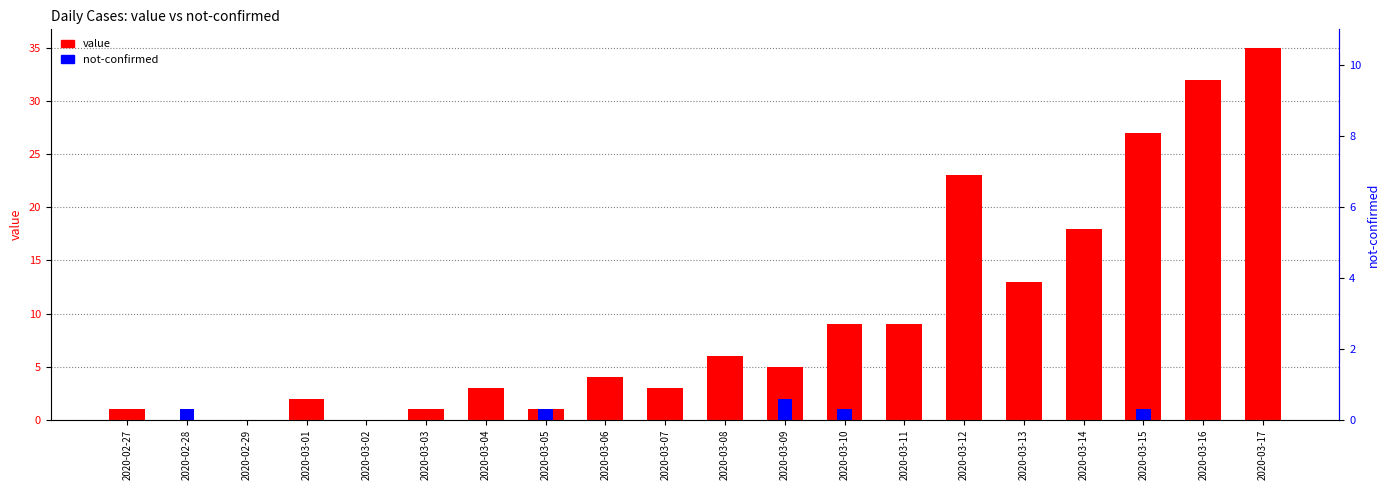

What is the greatest value displayed?

35